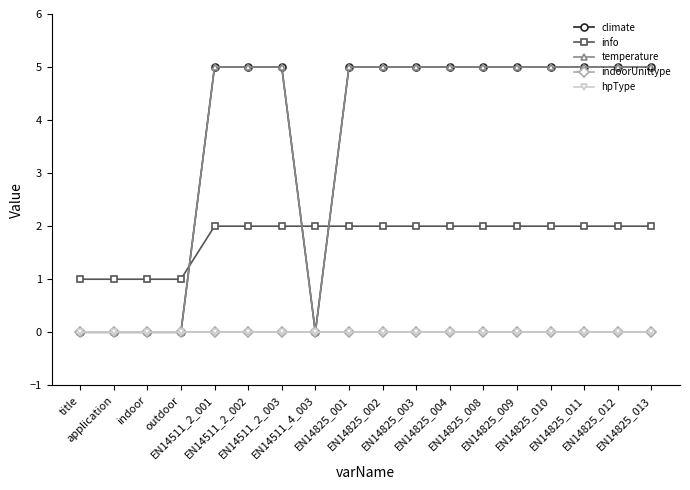

Reading right to left, extract all data points from this chart.

climate: 5	5	5	5	5	5	5	5	5	5	0	5	5	5	0	0	0	0
info: 2	2	2	2	2	2	2	2	2	2	2	2	2	2	1	1	1	1
temperature: 5	5	5	5	5	5	5	5	5	5	0	5	5	5	0	0	0	0
indoorUnittype: 0	0	0	0	0	0	0	0	0	0	0	0	0	0	0	0	0	0
hpType: 0	0	0	0	0	0	0	0	0	0	0	0	0	0	0	0	0	0